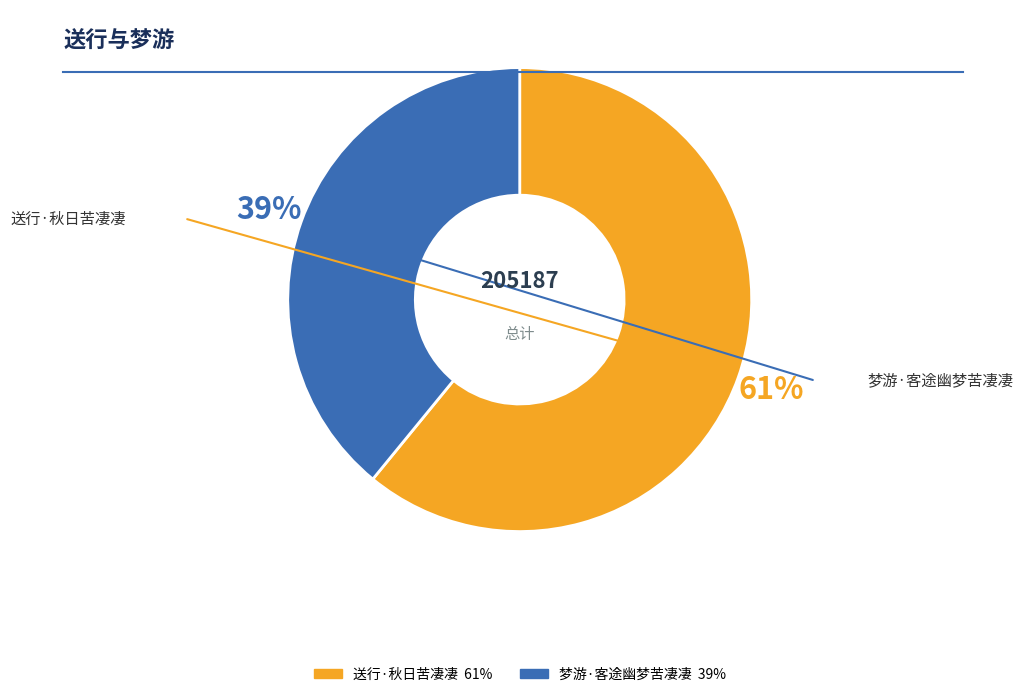

To the nearest percent, what is the difference between the 梦游·客途幽梦苦凄凄 and 送行·秋日苦凄凄 slice percentages?

22%